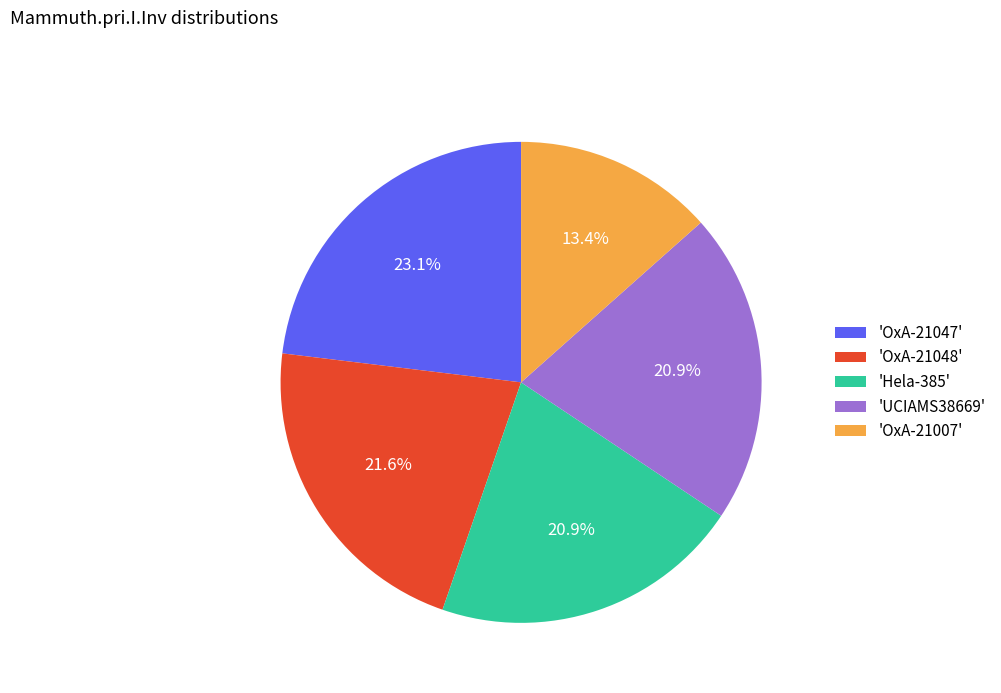

How many slices are in this pie chart?

5